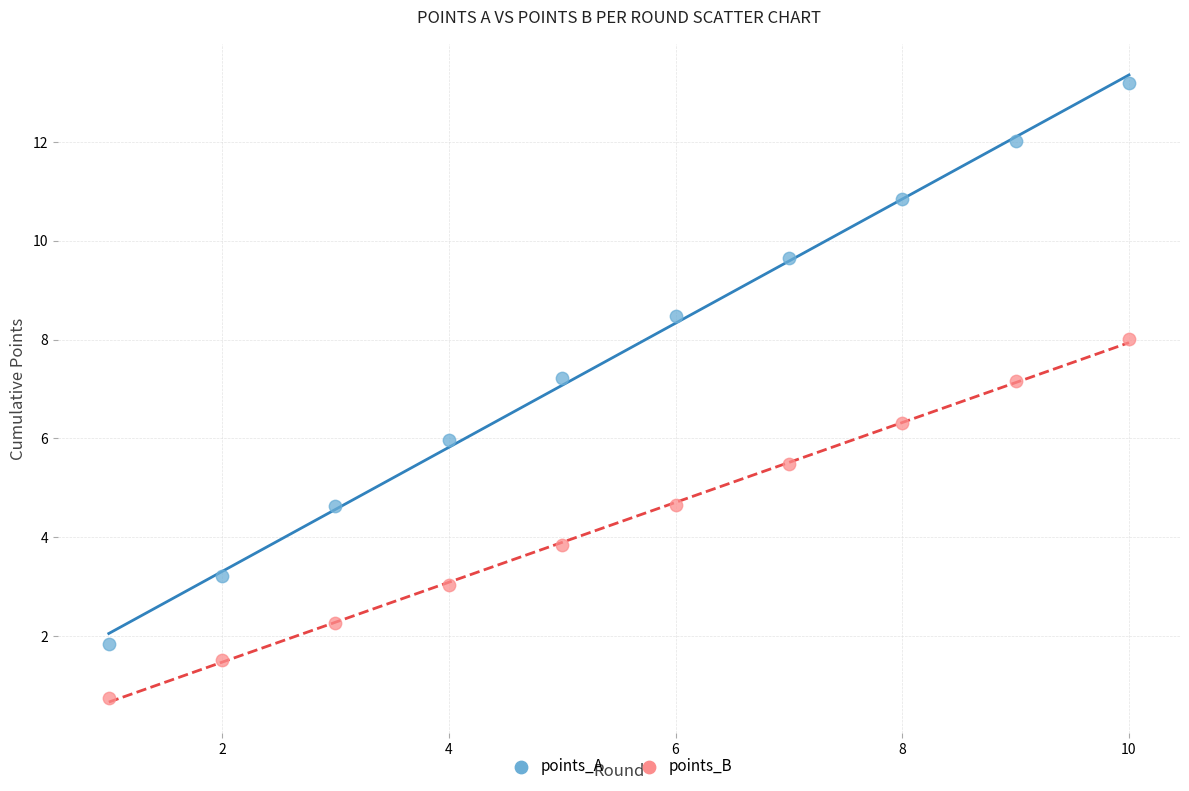

Which series has the largest Y range (max minus min)?

points_A